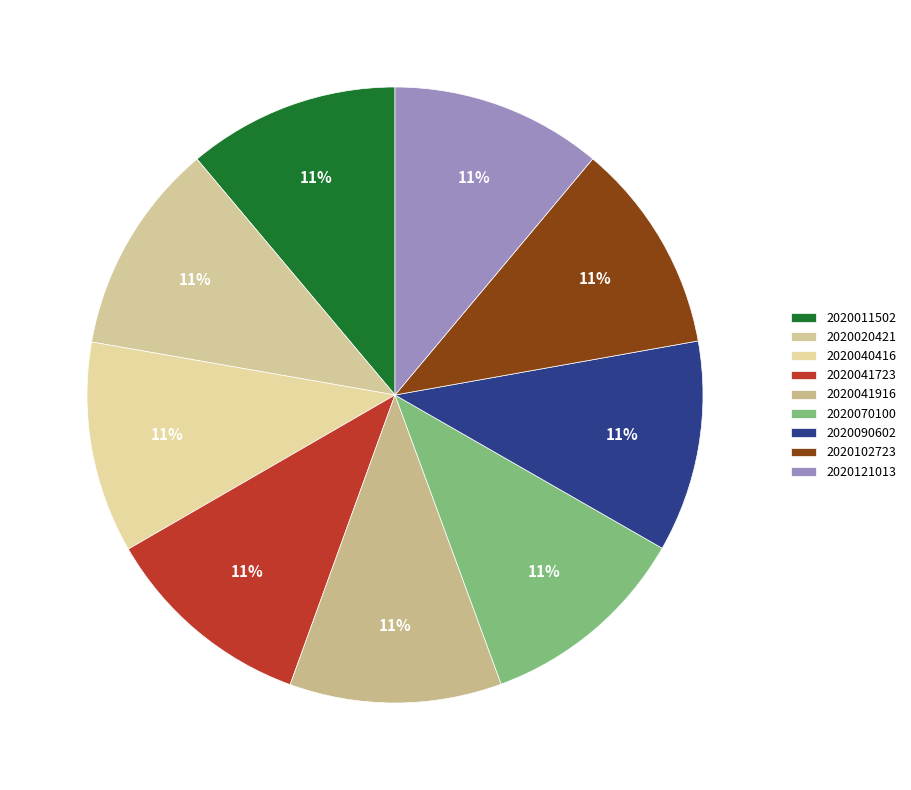

What is the ratio of the value at 2020121013 to the value at 2020040416?

1.0